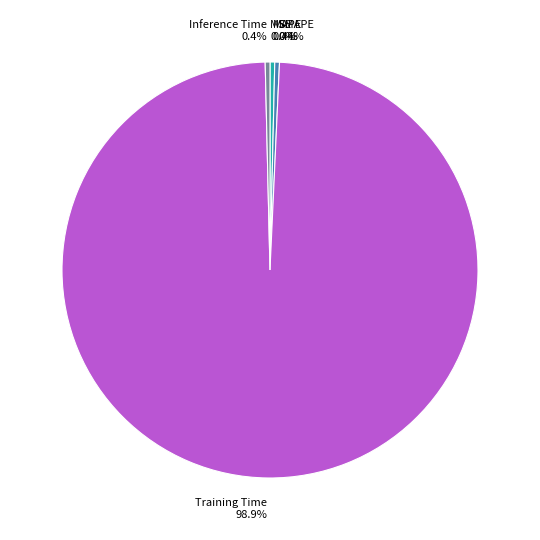

What portion of the pie excludes Inference Time 0.4%?

99.6%